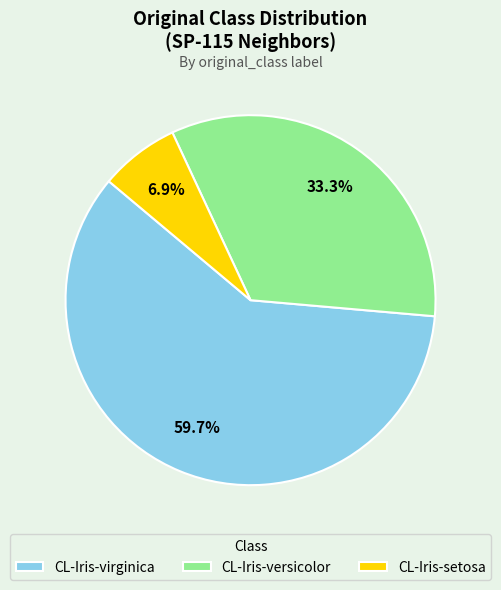

To the nearest percent, what is the difference between the CL-Iris-virginica and CL-Iris-versicolor slice percentages?

26%